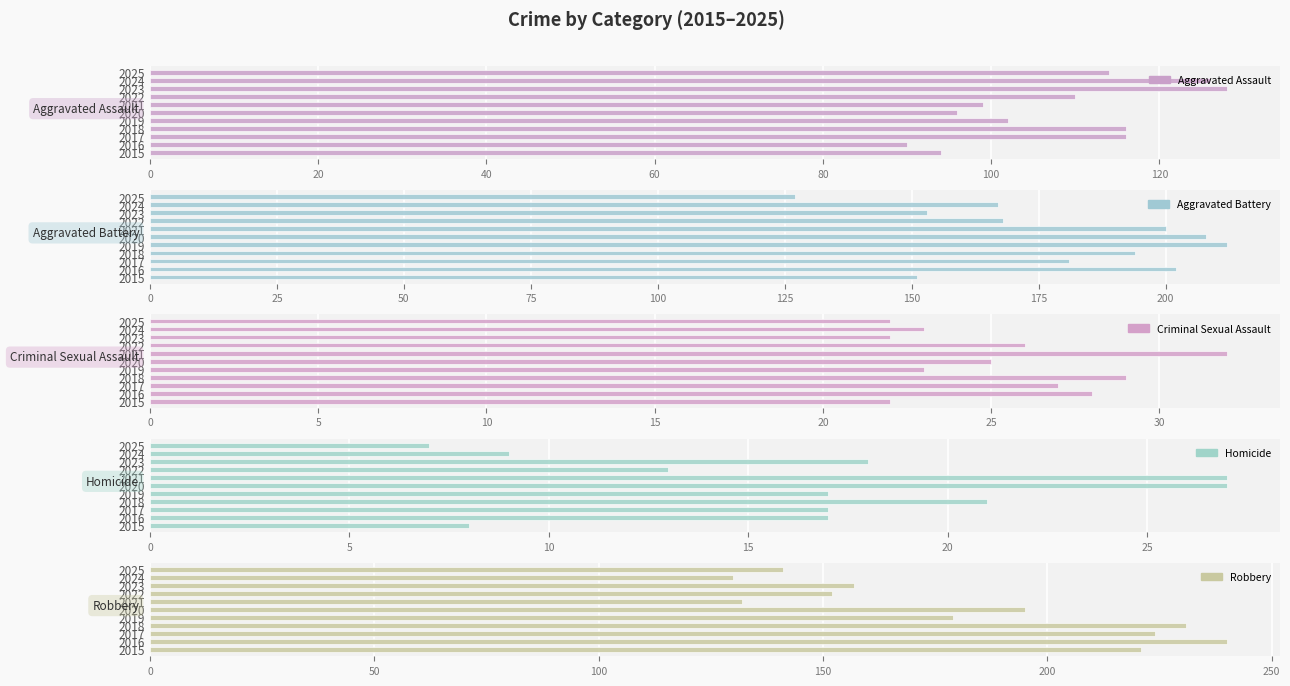

Is the value of Aggravated Assault at 2021 greater than the value of Homicide at 2016?

Yes